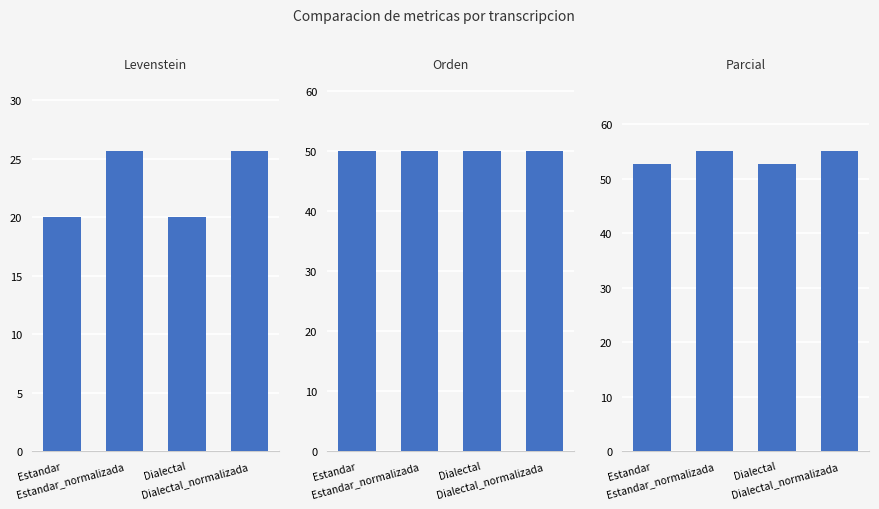

List the series in order of their peak value, highest first.

Parcial, Orden, Levenstein